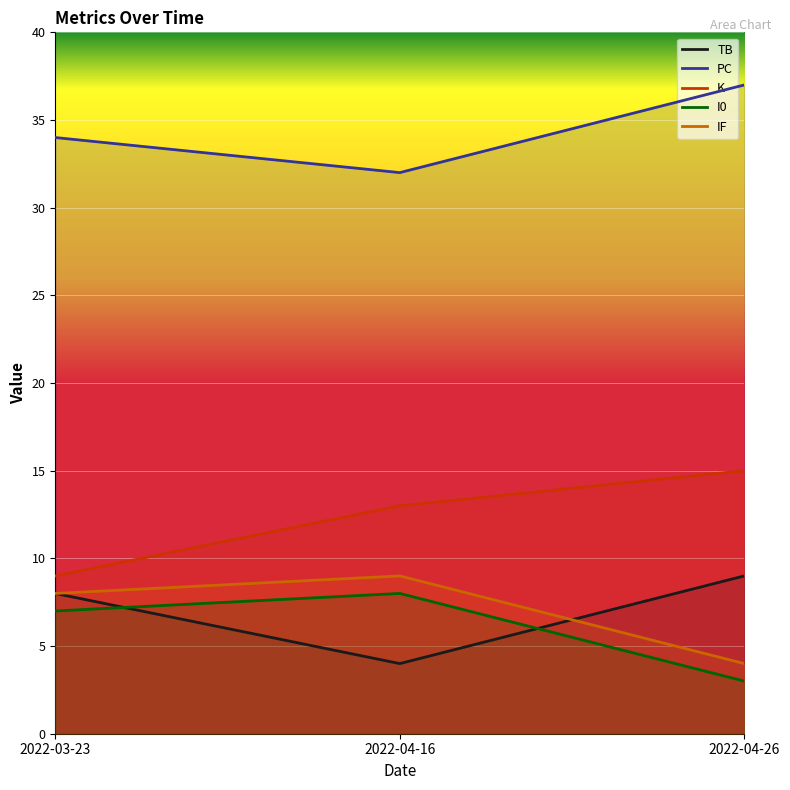

What is the label of the 1st point from the right?

2022-04-26